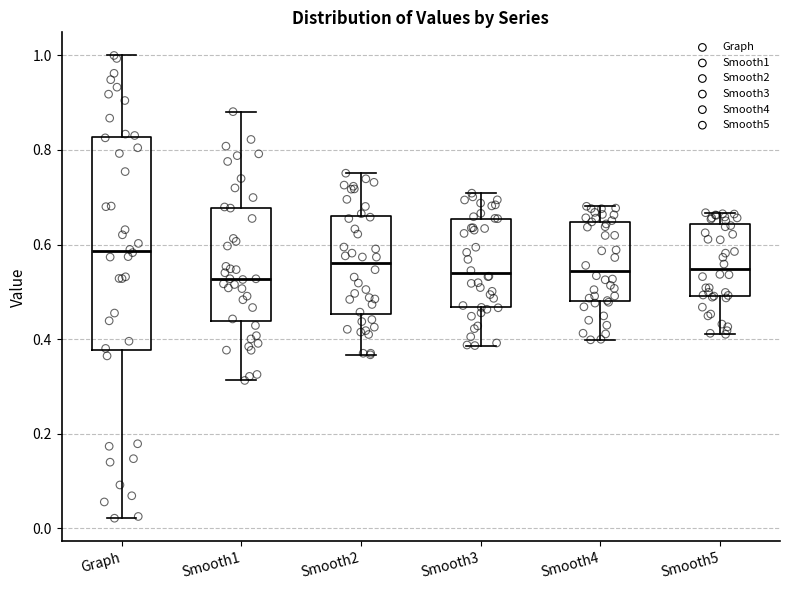

Where does the median line of the box for Smooth1 sit on the y-axis? The values are not printed on the chart, so give them approximately, as read against the axis.

0.52